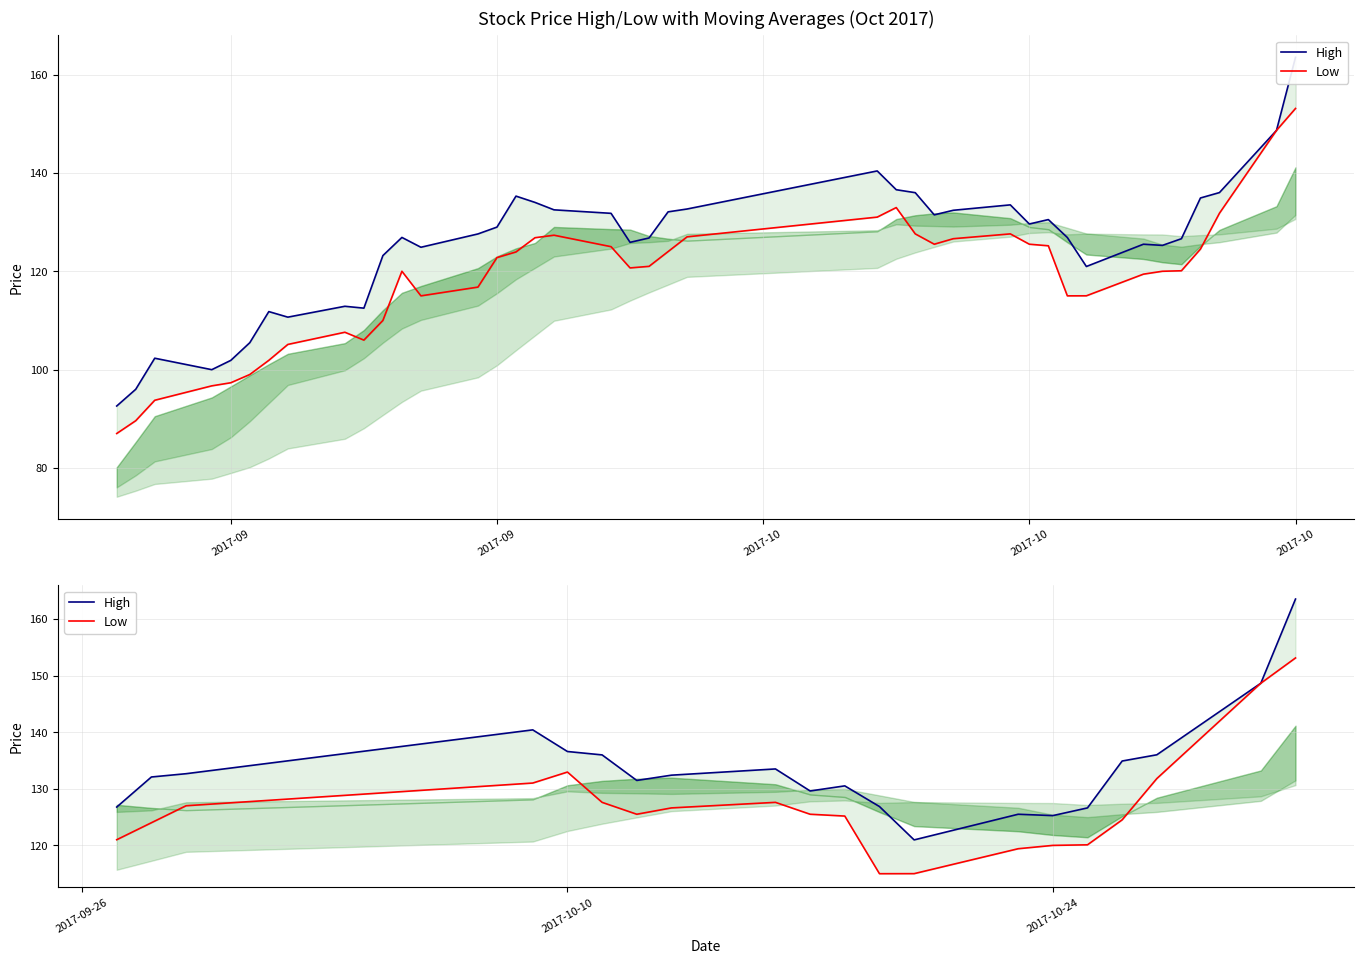

What is the highest value of the High series?

163.5